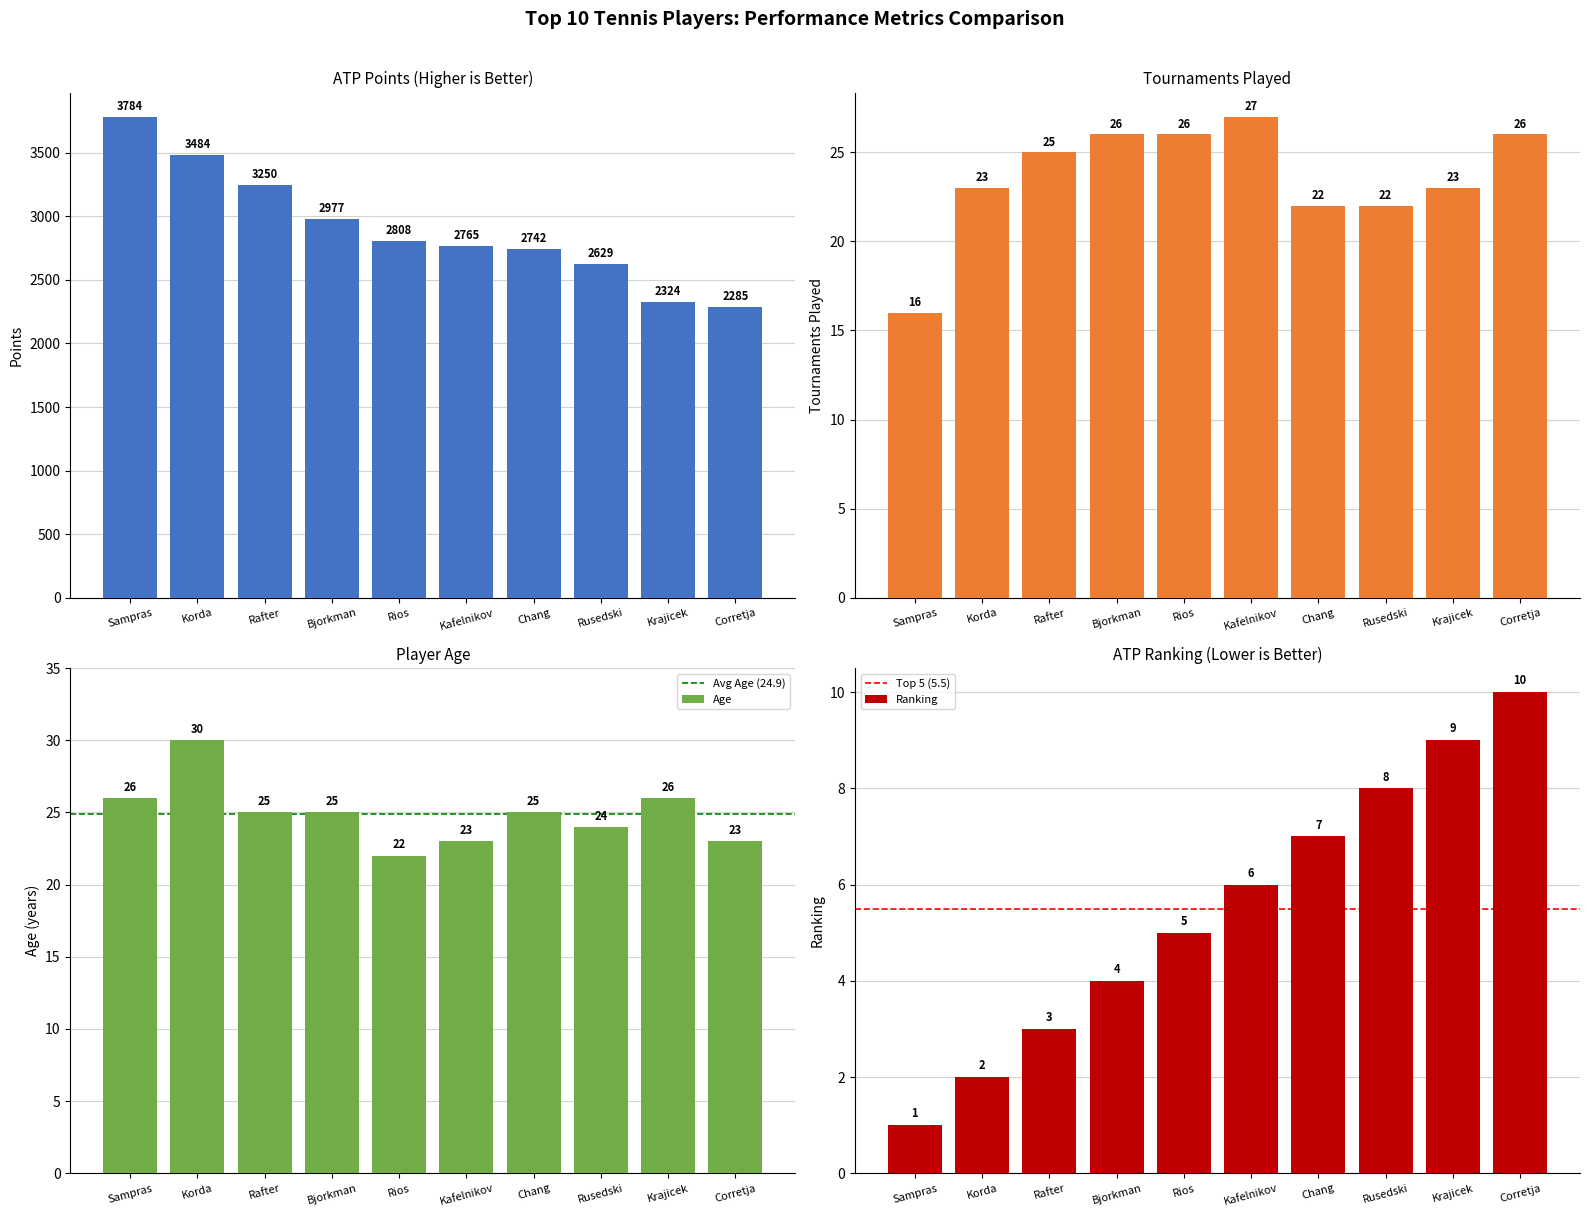

What is the minimum value for Points?

2285